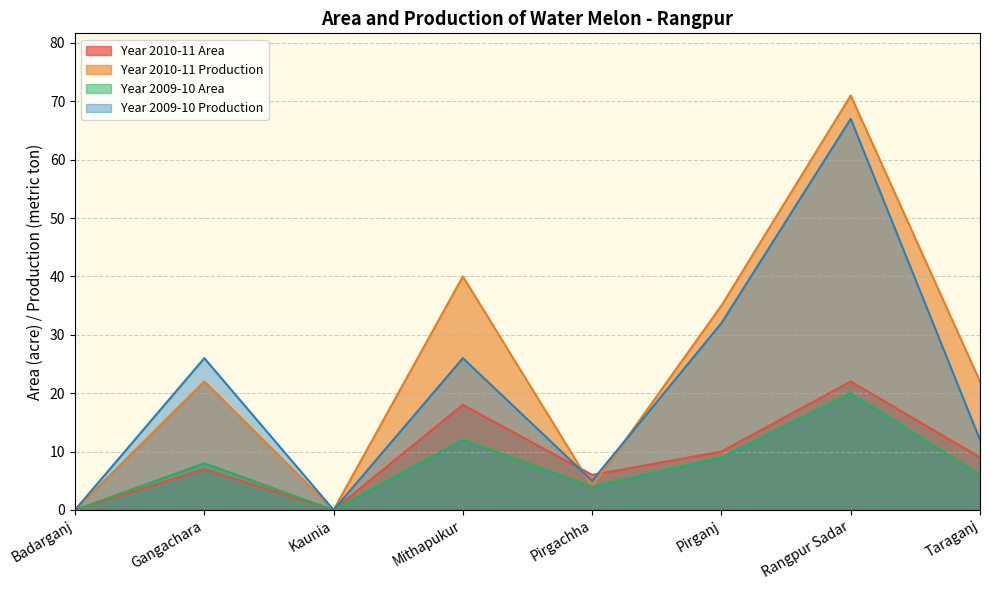

At which category does Year 2009-10 Area reach its first local valley?

Kaunia